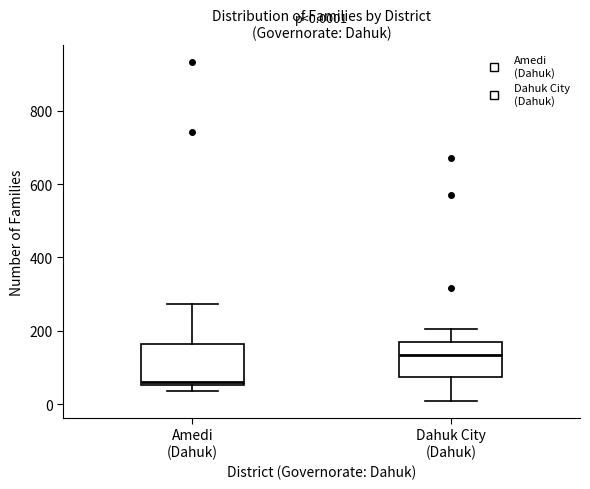

Which box's median line is the highest?

Dahuk City (Dahuk)